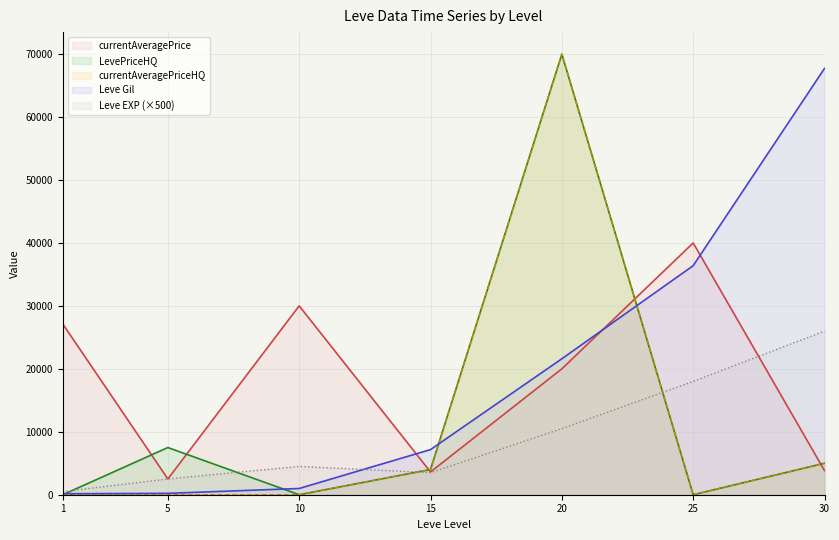

At which category does Leve EXP reach its first local peak?

10